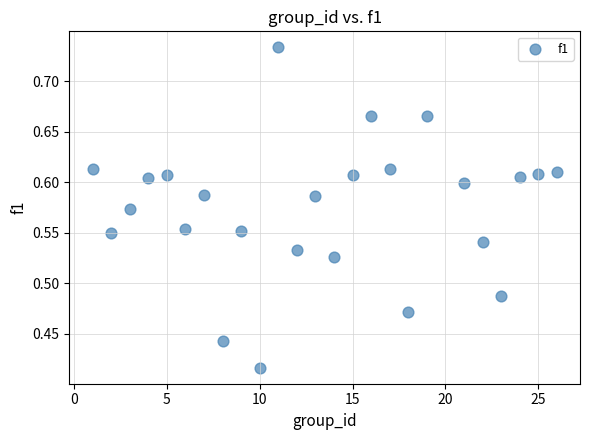

What is the range of Y values (max minus min)?

0.3